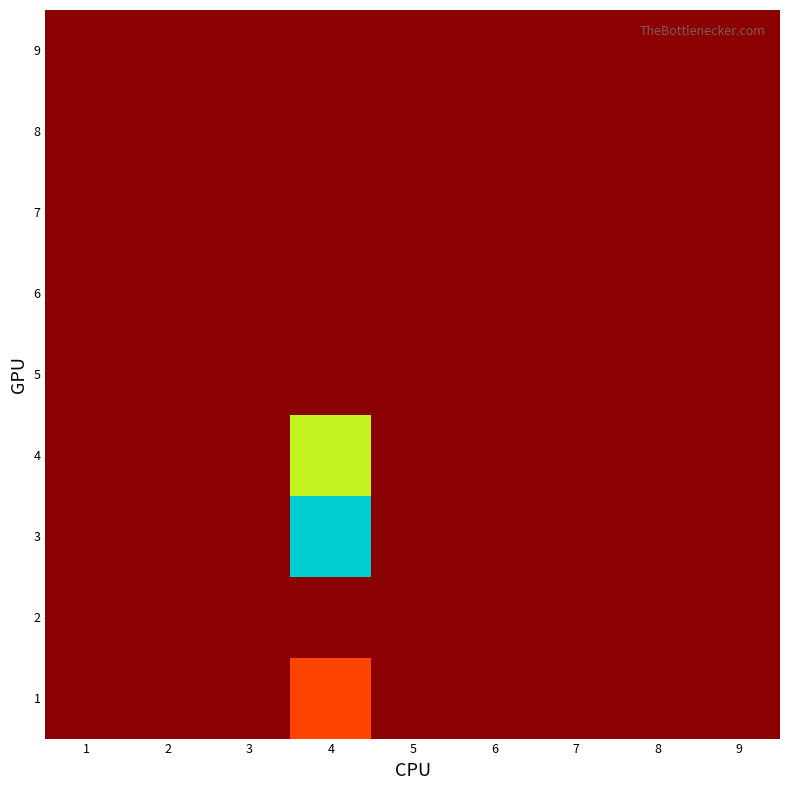

At how many categories does at least one series exceed 1022?

1